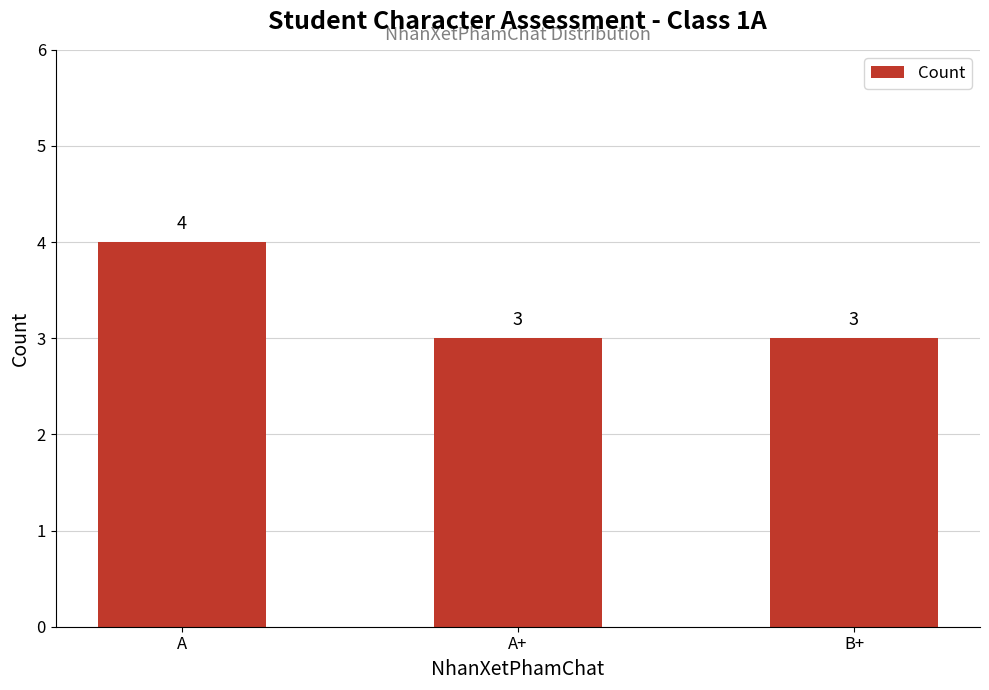

At which category does the chart reach its peak across all series?

A